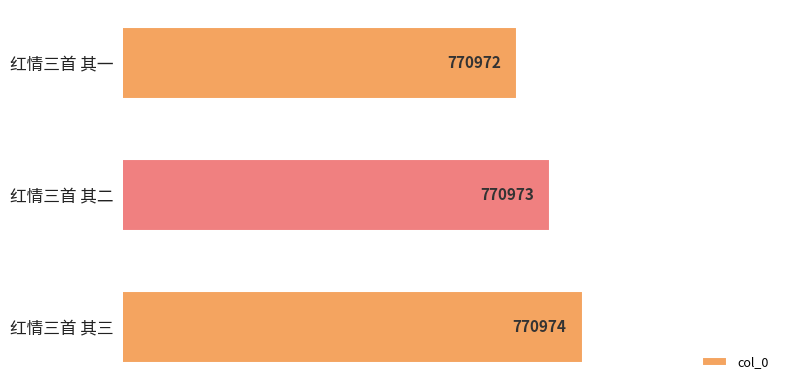

Approximately how many times larger is the value at 红情三首 其一 compared to 红情三首 其二?

1.0